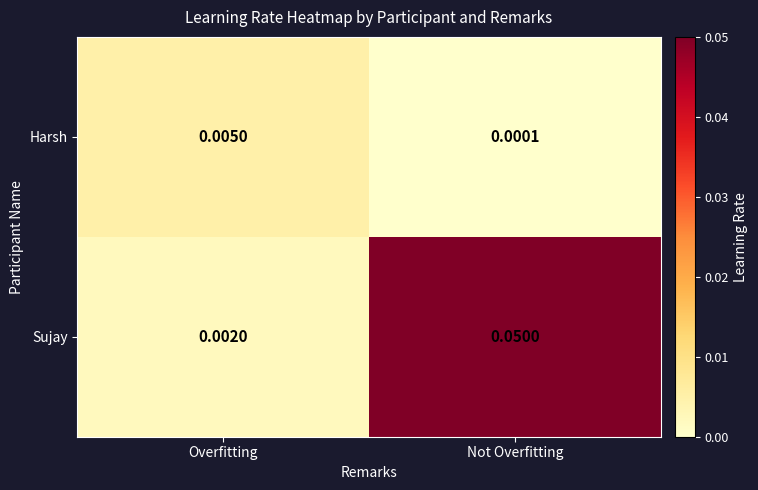

At which category is the sum across all series the highest?

Not Overfitting